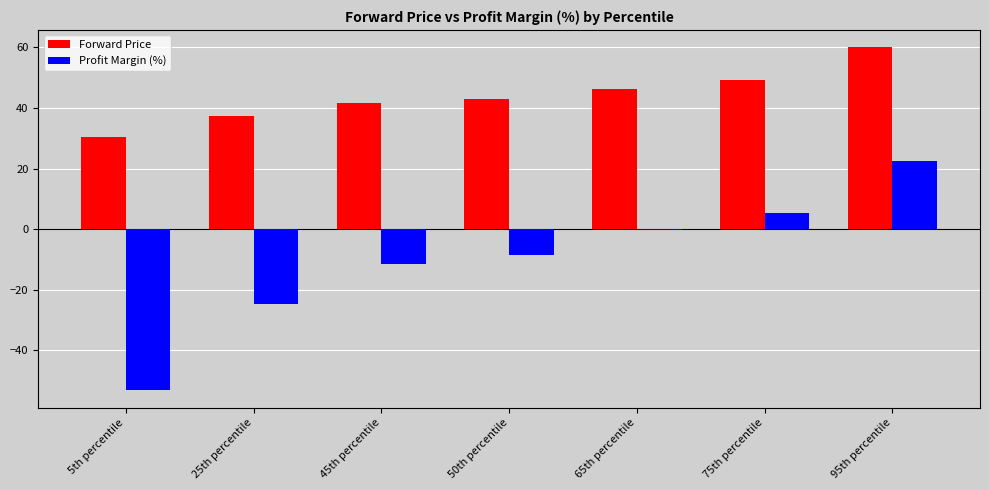

Does the chart contain stacked bars?

No